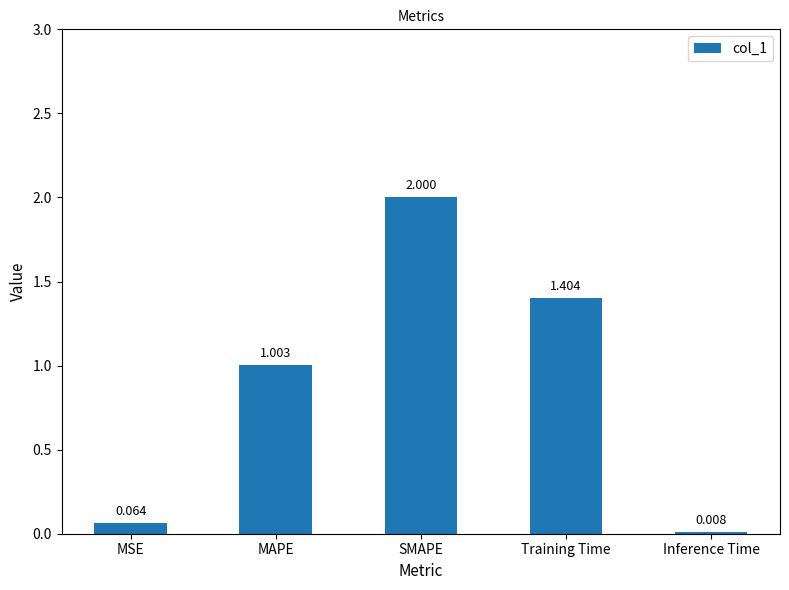

At which category does the chart reach its peak across all series?

SMAPE